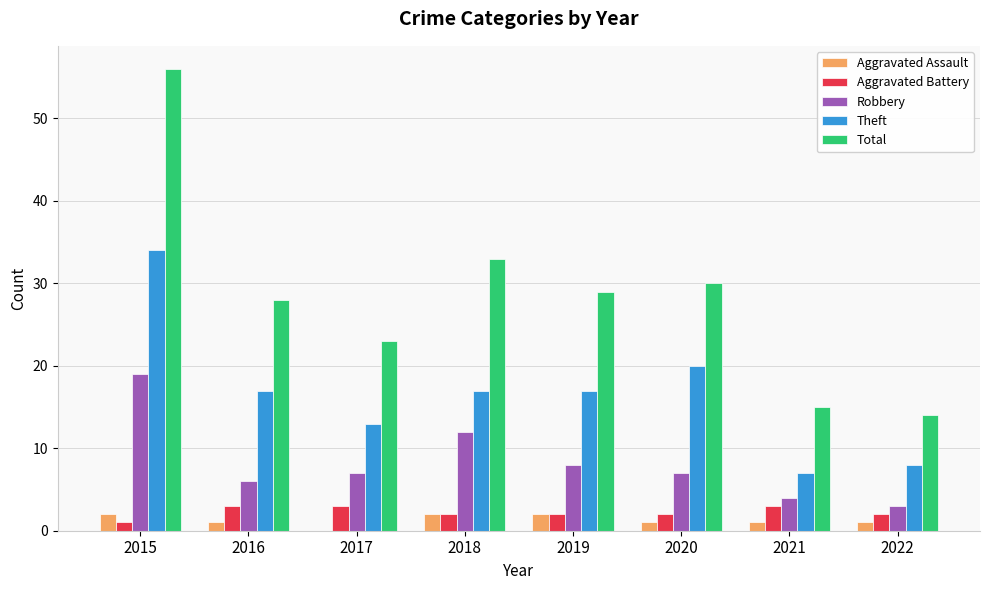

Reading left to right, list all the values displayed in this chart.

Aggravated Assault: 2	1	0	2	2	1	1	1
Aggravated Battery: 1	3	3	2	2	2	3	2
Robbery: 19	6	7	12	8	7	4	3
Theft: 34	17	13	17	17	20	7	8
Total: 56	28	23	33	29	30	15	14